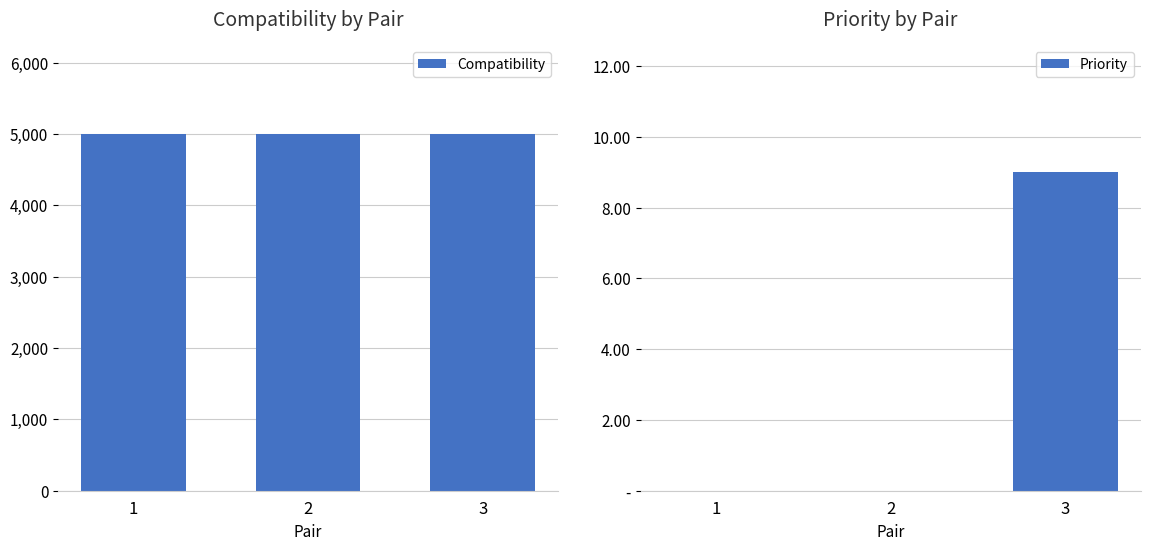

What are all the series names shown in the legend?

Compatibility, Priority